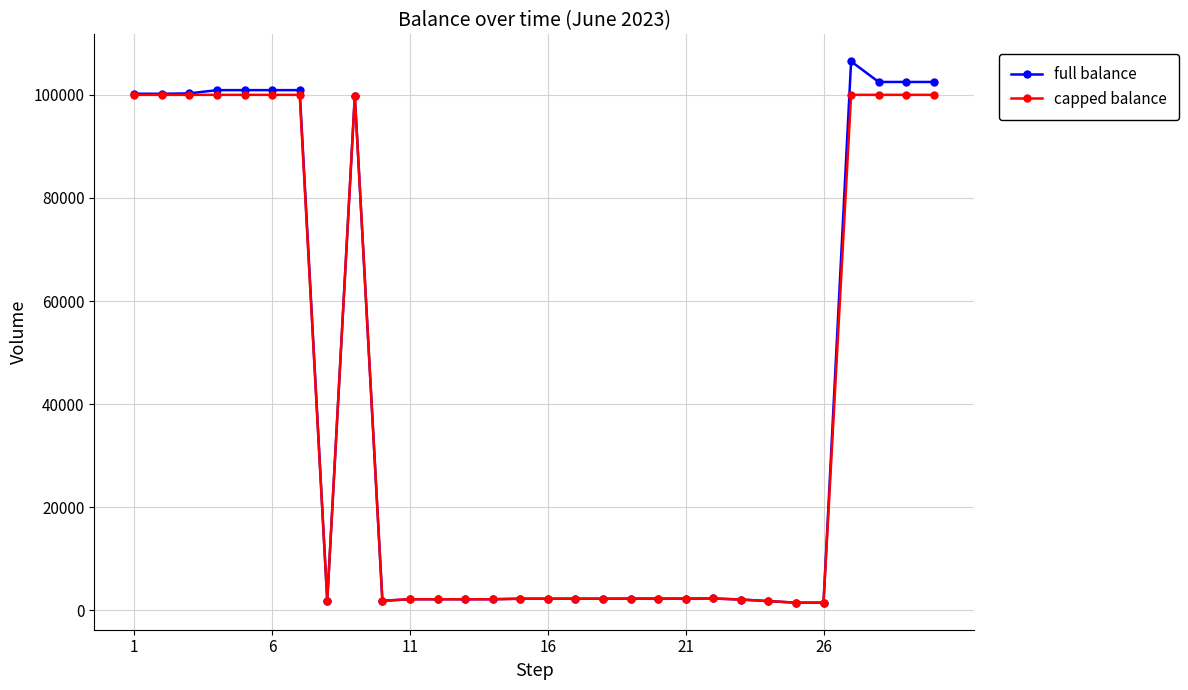

What are all the series names shown in the legend?

full balance, capped balance